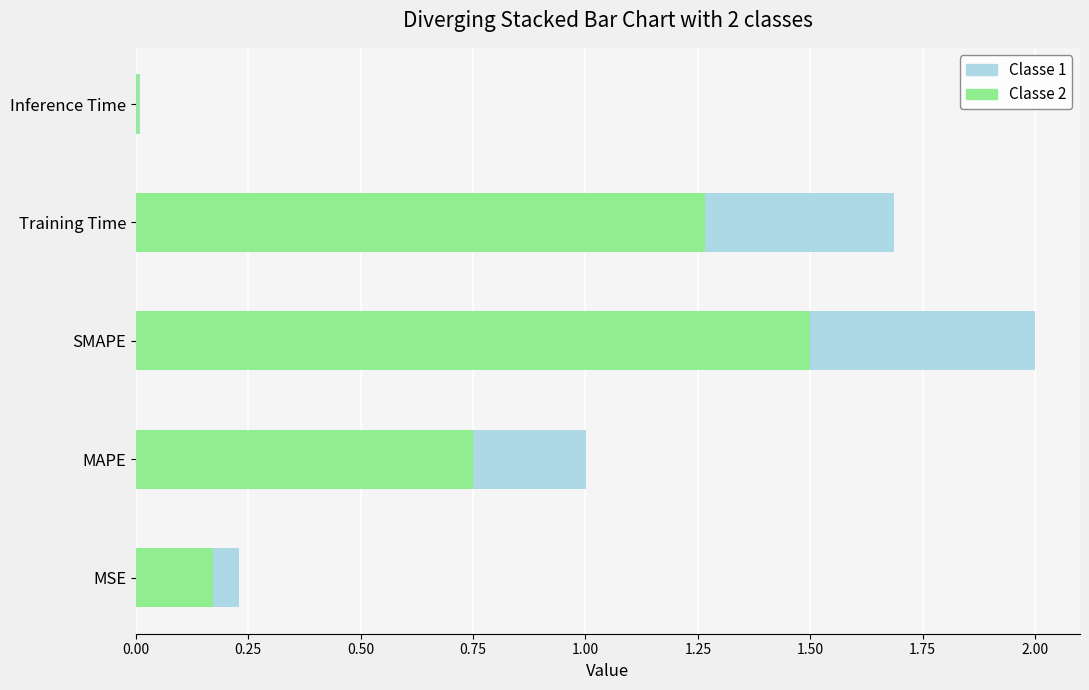

At which category does the chart reach its minimum across all series?

Inference Time